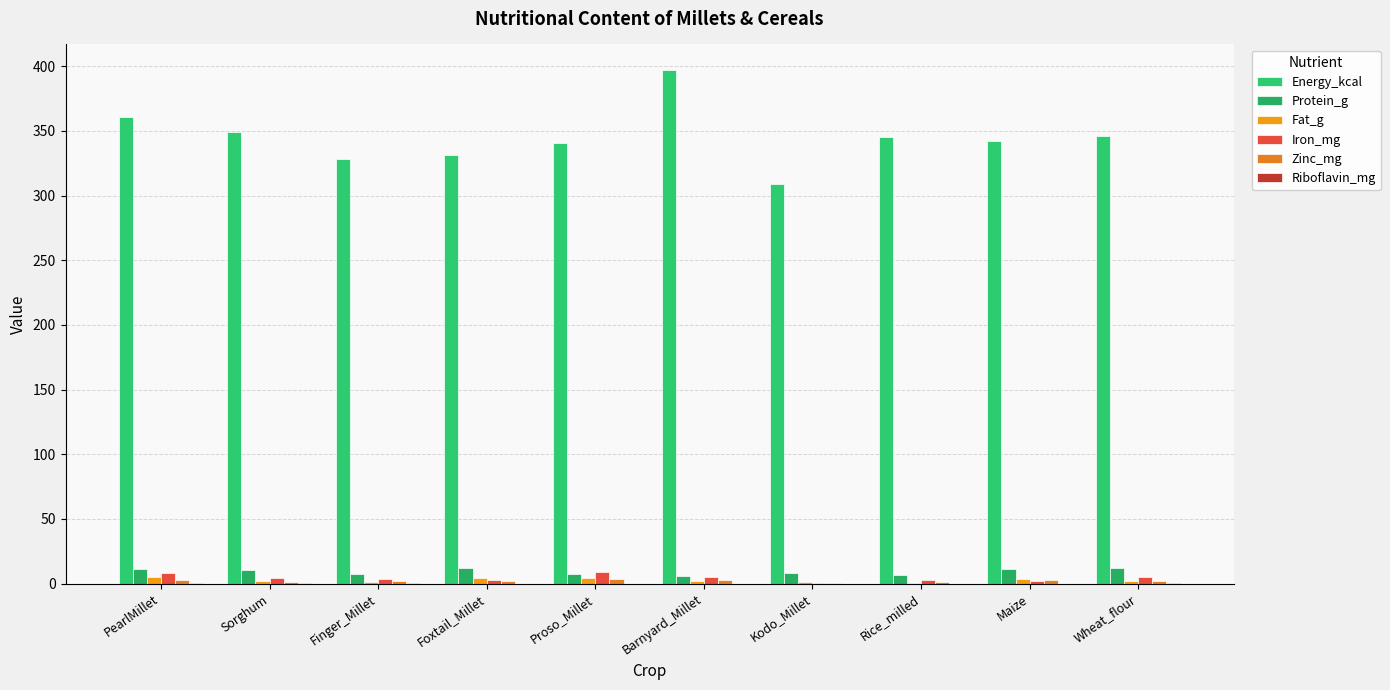

Count the number of categories in the chart.

10